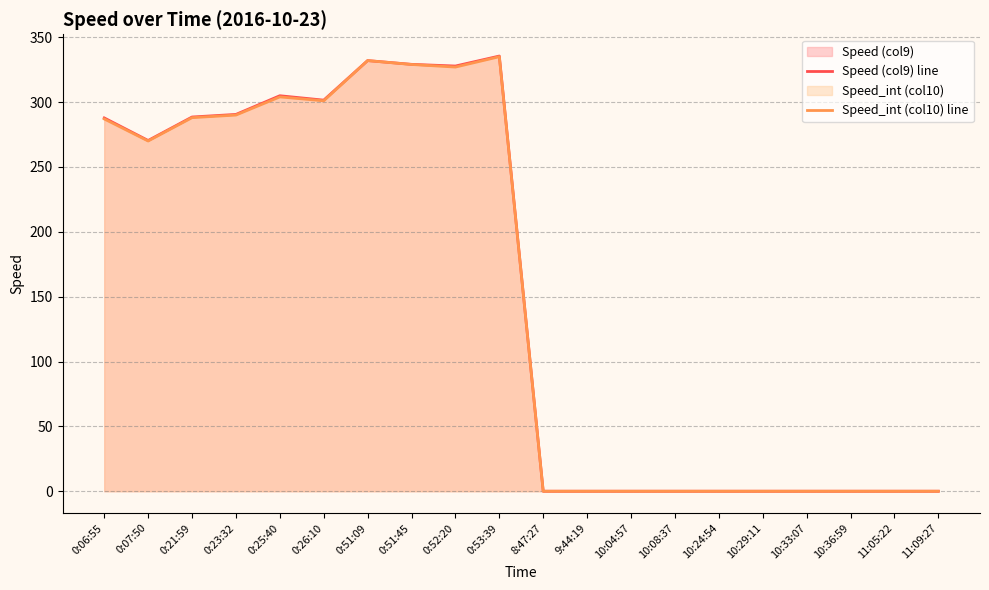

How many lines are shown in the chart?

2